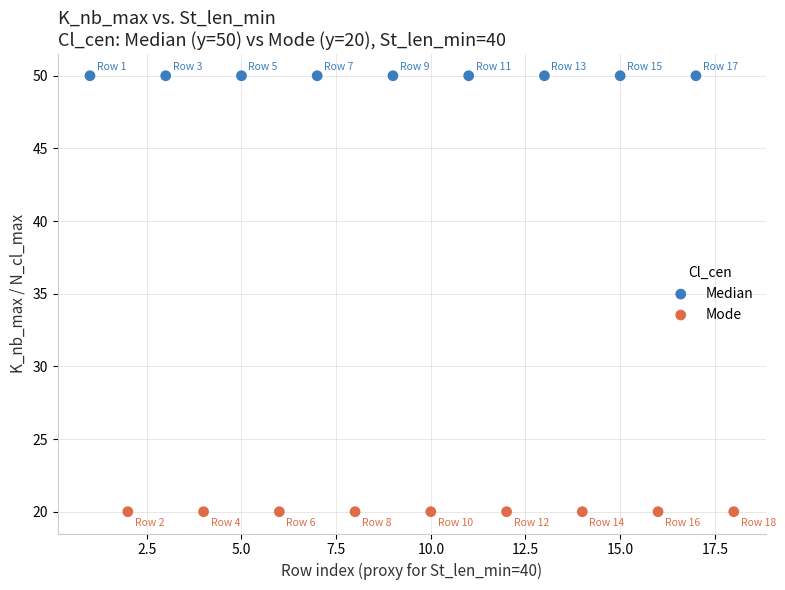

What are all the series names shown in the legend?

Median, Mode